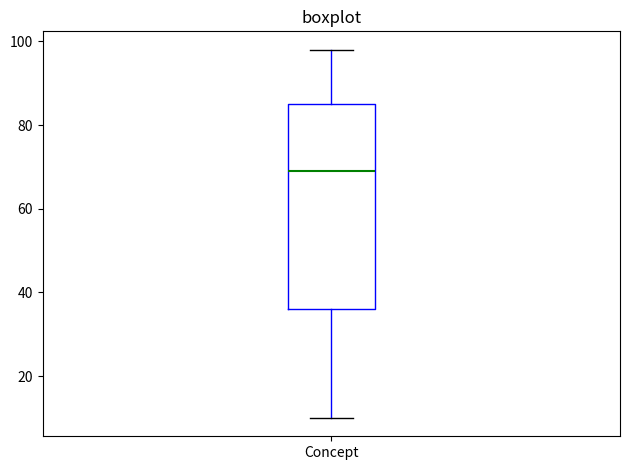

Where does the median line of the box for Concept sit on the y-axis? The values are not printed on the chart, so give them approximately, as read against the axis.

70